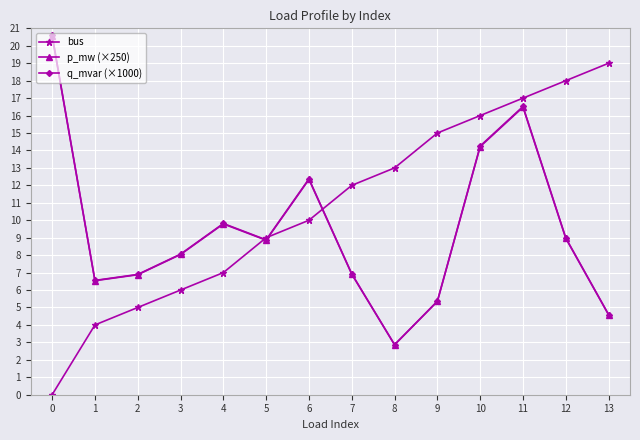

Is it true that bus equals 6.0 at 3?

True